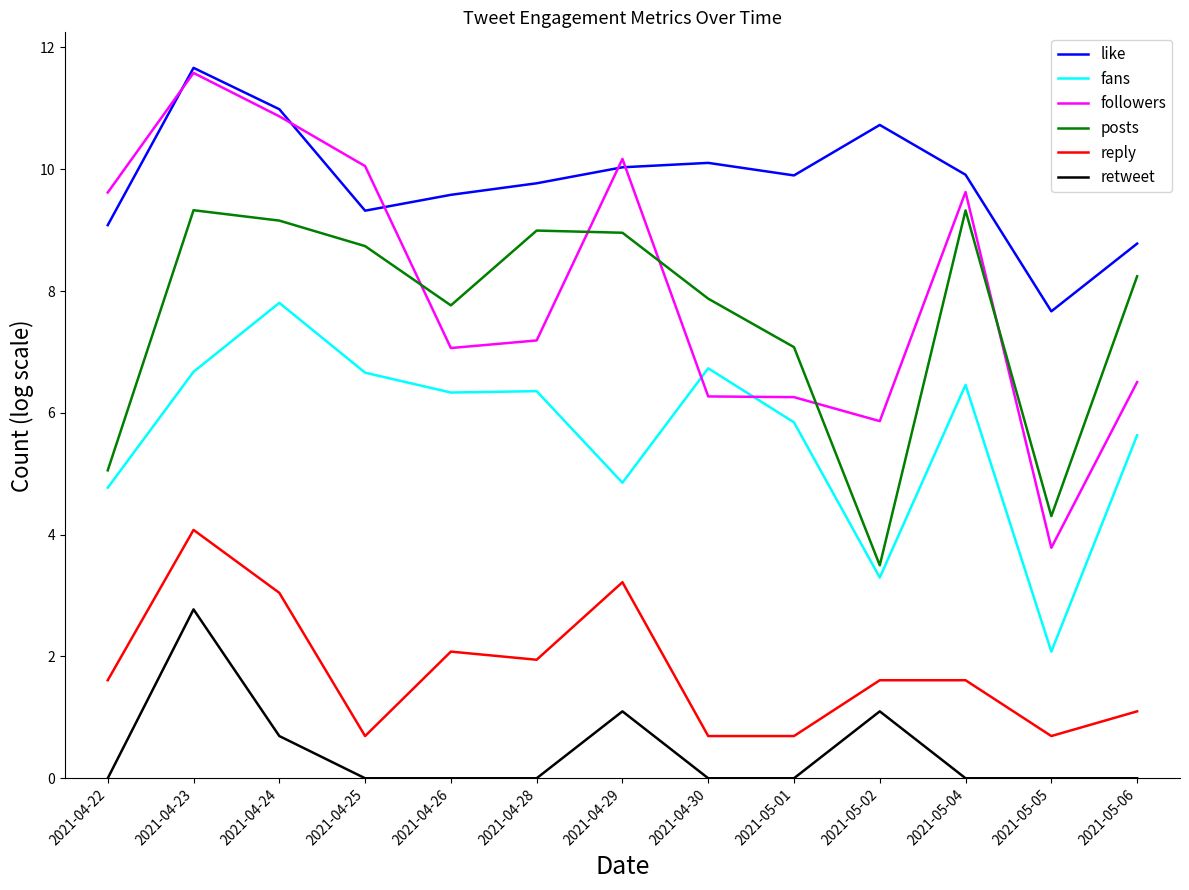

What is the sum of all posts values?

98.3